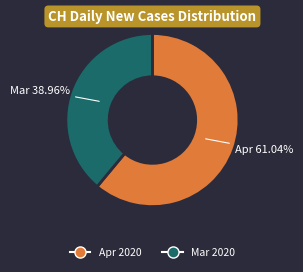

Is there any slice that represents more than half of the pie?

Yes